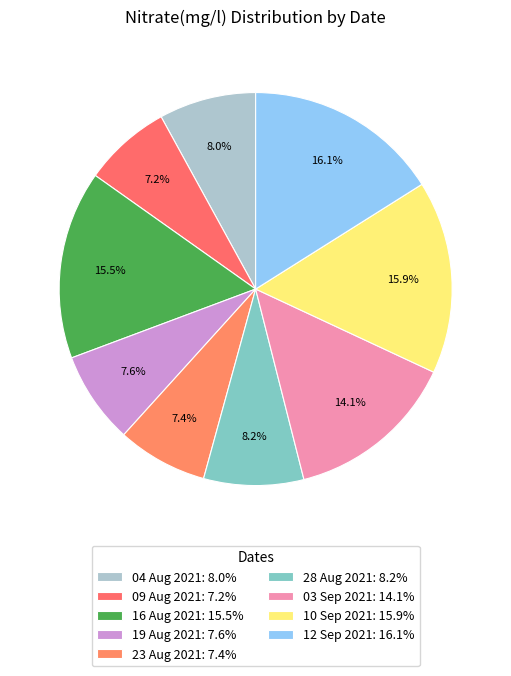

What portion of the pie excludes 09 Aug 2021?

92.8%